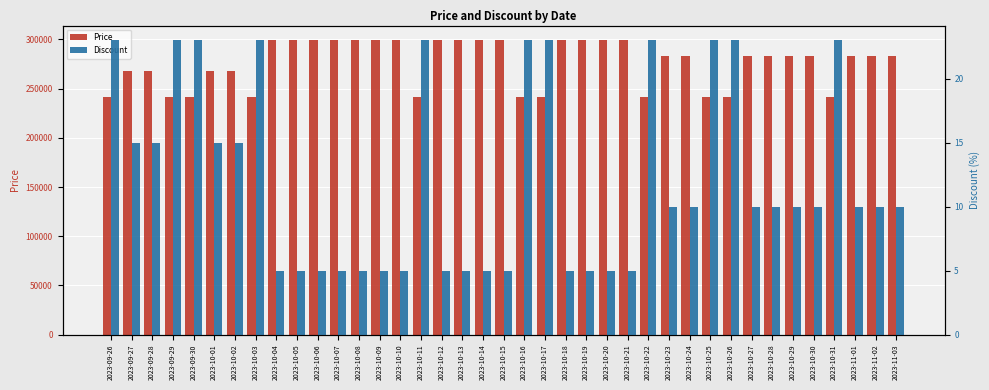

Reading left to right, extract all data points from this chart.

Price: 2023-09-26=242000	2023-09-27=267700	2023-09-28=267700	2023-09-29=242000	2023-09-30=242000	2023-10-01=267700	2023-10-02=267700	2023-10-03=242000	2023-10-04=299200	2023-10-05=299200	2023-10-06=299200	2023-10-07=299200	2023-10-08=299200	2023-10-09=299200	2023-10-10=299200	2023-10-11=242000	2023-10-12=299200	2023-10-13=299200	2023-10-14=299200	2023-10-15=299200	2023-10-16=242000	2023-10-17=242000	2023-10-18=299200	2023-10-19=299200	2023-10-20=299200	2023-10-21=299200	2023-10-22=242000	2023-10-23=283400	2023-10-24=283400	2023-10-25=242000	2023-10-26=242000	2023-10-27=283400	2023-10-28=283400	2023-10-29=283400	2023-10-30=283400	2023-10-31=242000	2023-11-01=283400	2023-11-02=283400	2023-11-03=283400
Discount: 2023-09-26=23	2023-09-27=15	2023-09-28=15	2023-09-29=23	2023-09-30=23	2023-10-01=15	2023-10-02=15	2023-10-03=23	2023-10-04=5	2023-10-05=5	2023-10-06=5	2023-10-07=5	2023-10-08=5	2023-10-09=5	2023-10-10=5	2023-10-11=23	2023-10-12=5	2023-10-13=5	2023-10-14=5	2023-10-15=5	2023-10-16=23	2023-10-17=23	2023-10-18=5	2023-10-19=5	2023-10-20=5	2023-10-21=5	2023-10-22=23	2023-10-23=10	2023-10-24=10	2023-10-25=23	2023-10-26=23	2023-10-27=10	2023-10-28=10	2023-10-29=10	2023-10-30=10	2023-10-31=23	2023-11-01=10	2023-11-02=10	2023-11-03=10